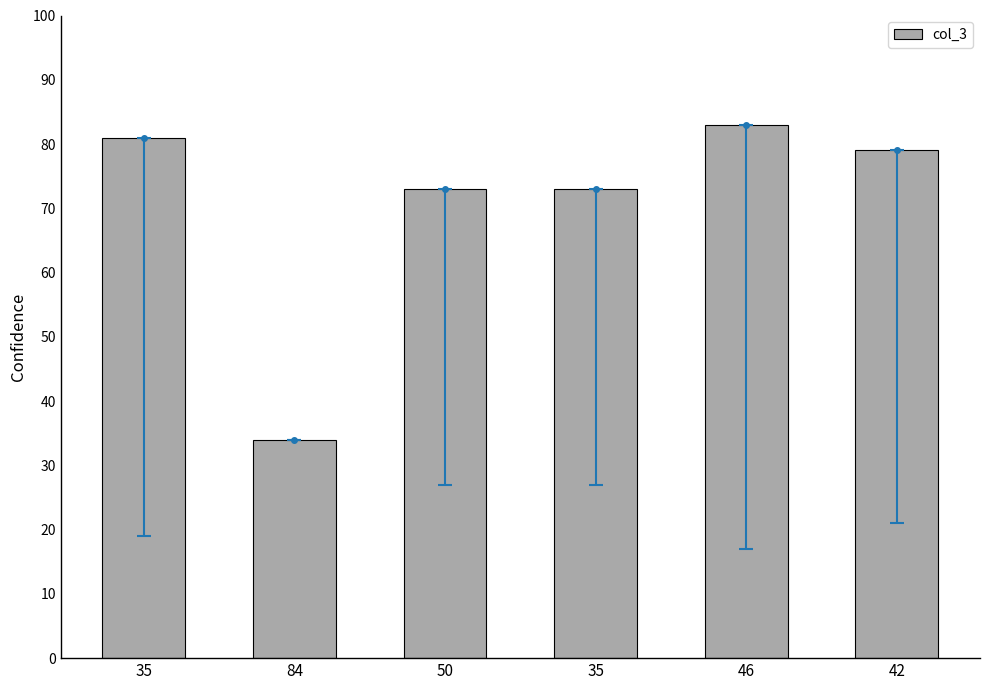

Rank the categories by value from highest to lowest.

46, 35, 42, 50, 35, 84